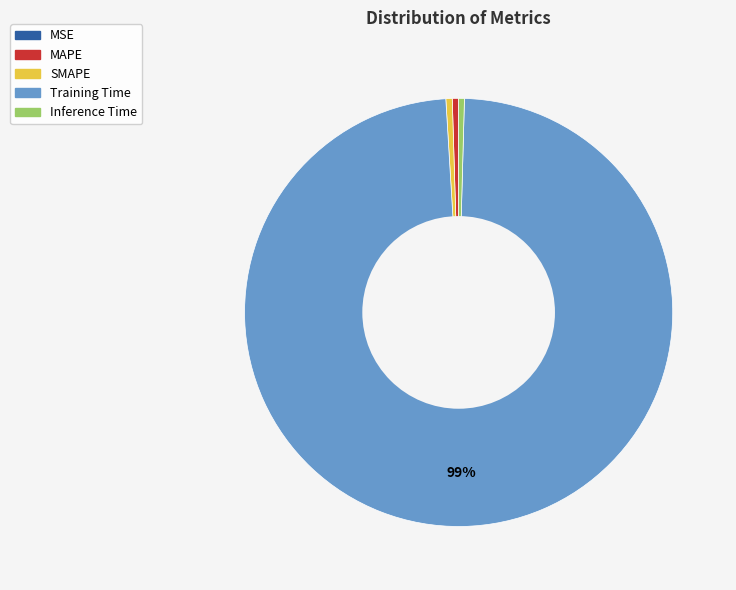

Which slice is the largest?

Training Time